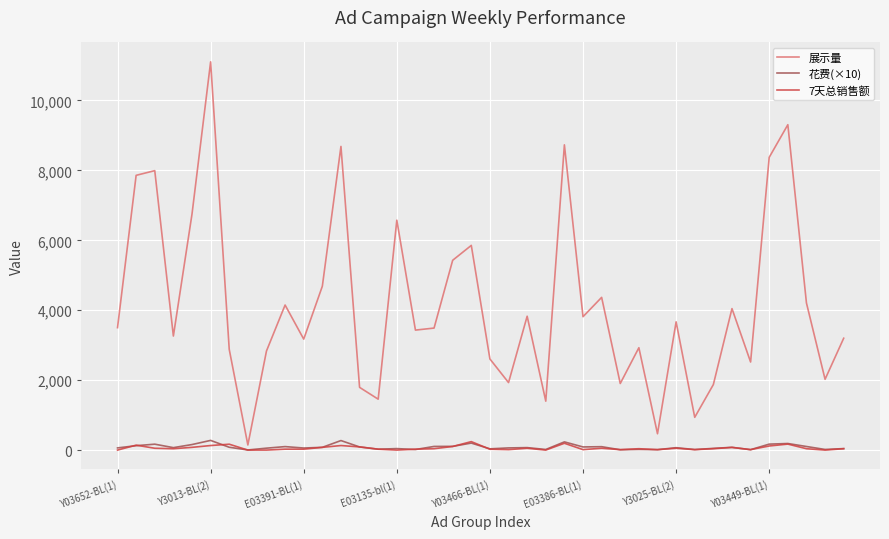

Which series has the largest total across all categories?

展示量